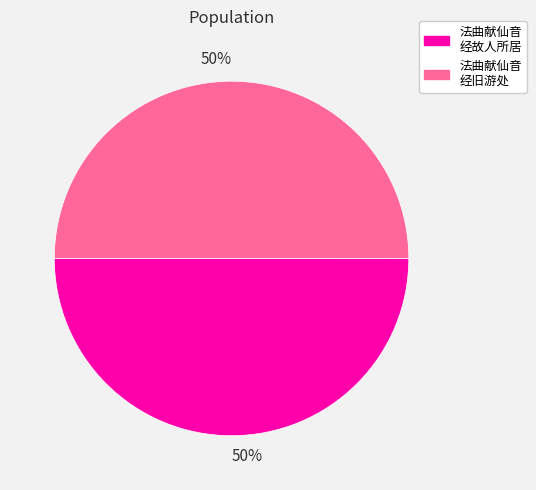

To the nearest percent, what is the average slice percentage?

50%